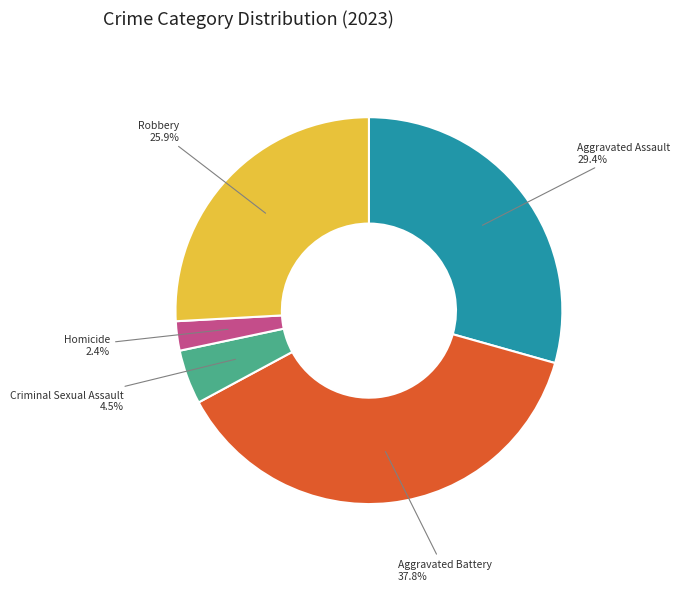

How much of the chart is everything except Criminal Sexual Assault?

95.5%